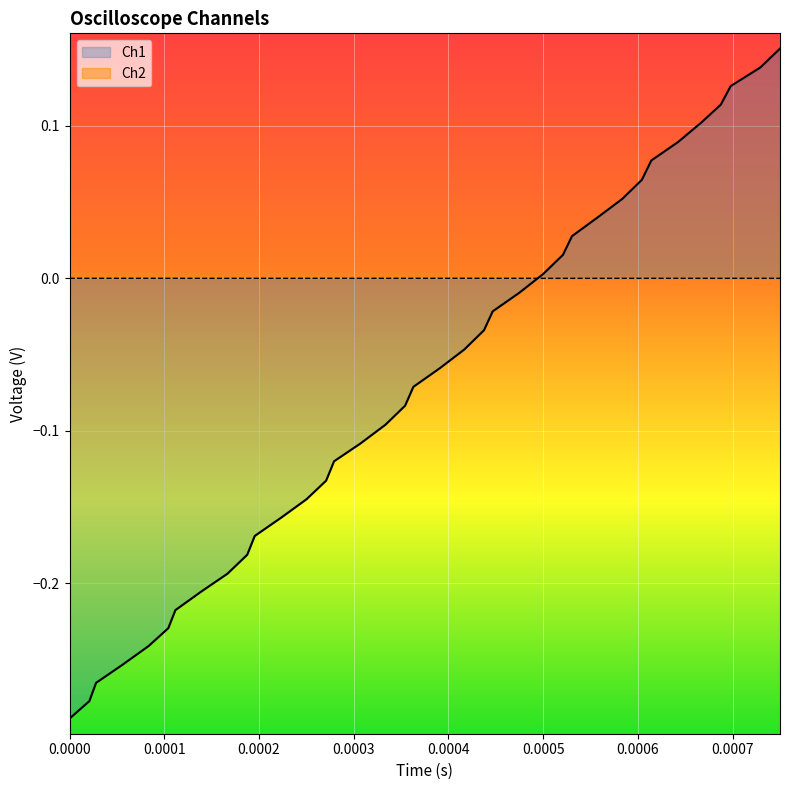

Which series has the largest range (max minus min)?

Ch1